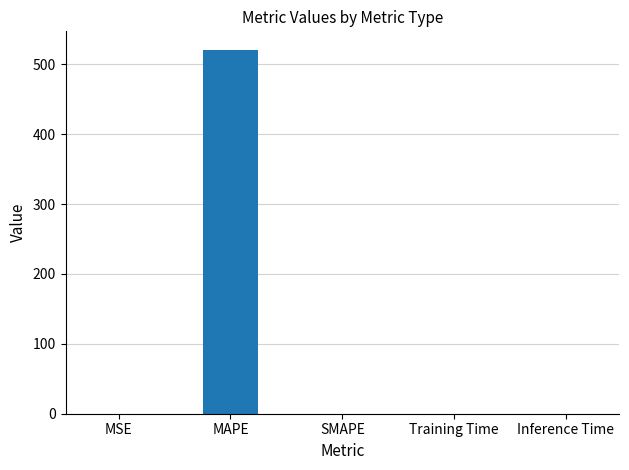

The value at Training Time is 0.0. True or false?

True